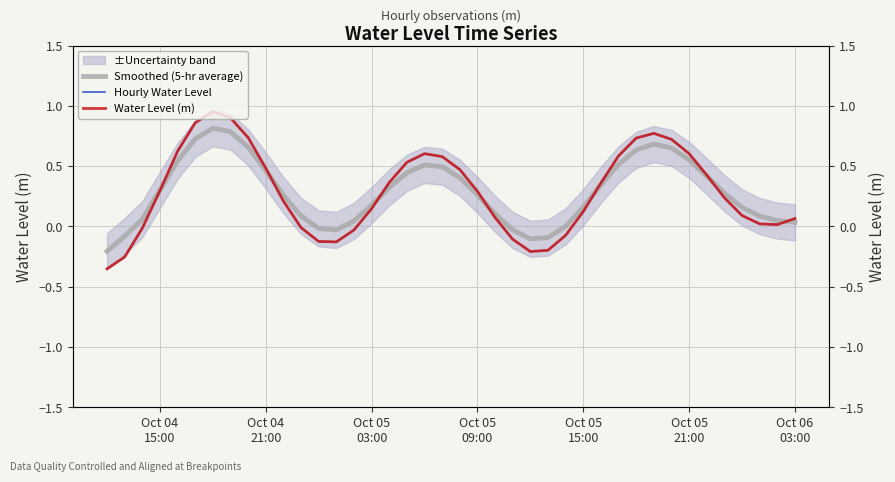

Does the chart have visible grid lines?

Yes